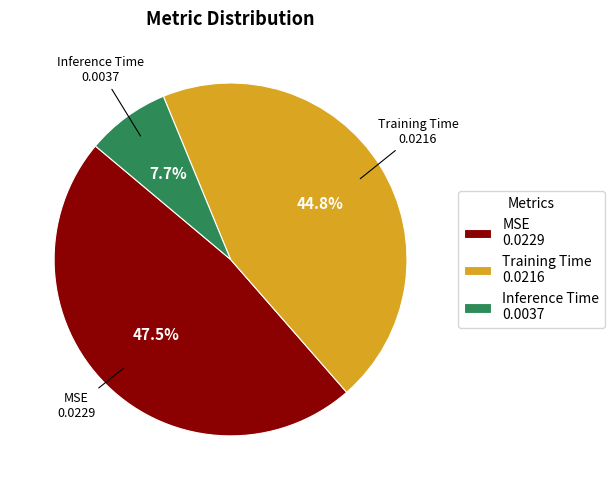

Is there any slice that represents more than half of the pie?

No